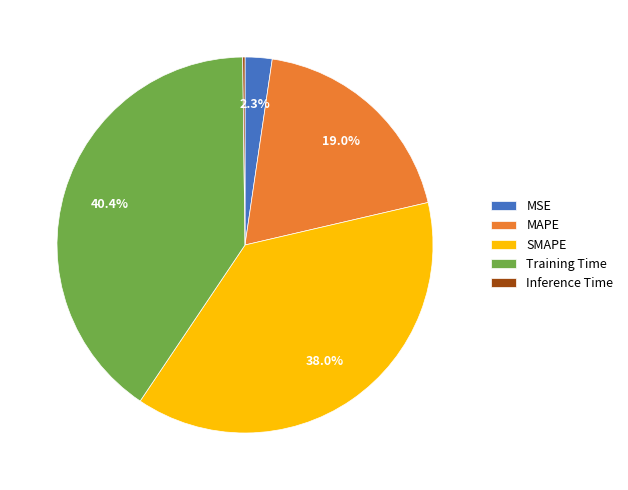

How much of the chart is everything except MSE?

97.7%